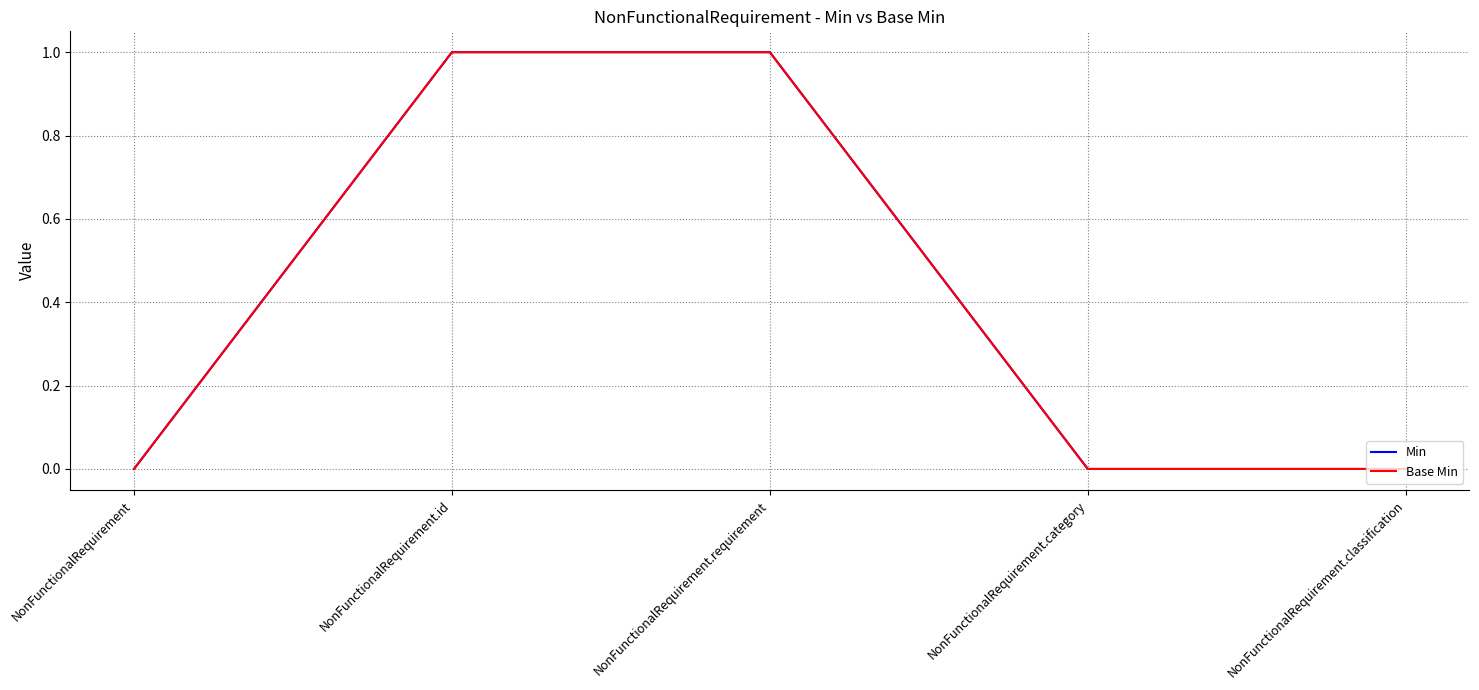

Does the chart have visible grid lines?

Yes